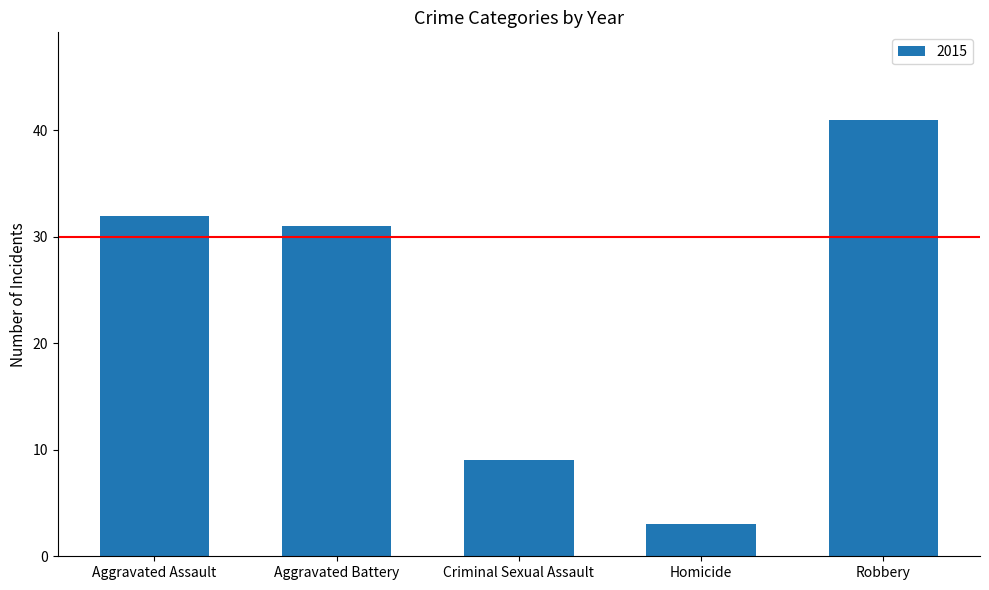

The chart shows a value of 48 at Aggravated Battery. True or false?

False